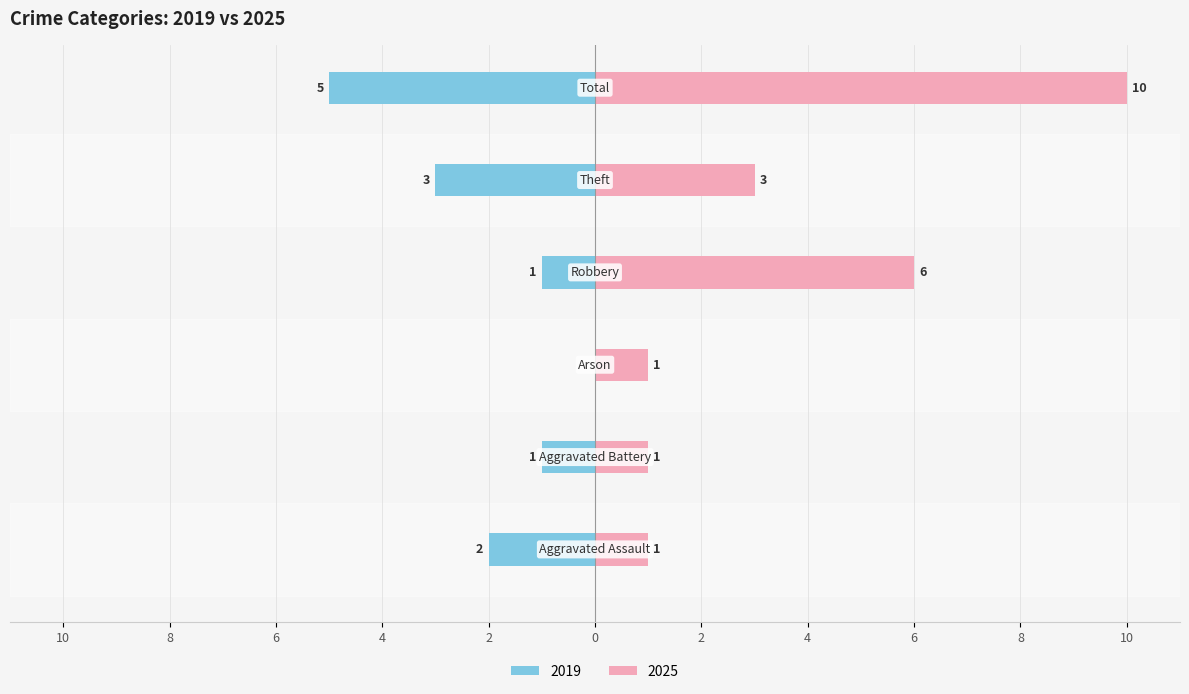

What is the sum of the Left (crimes) values at Theft and Aggravated Battery?

-4